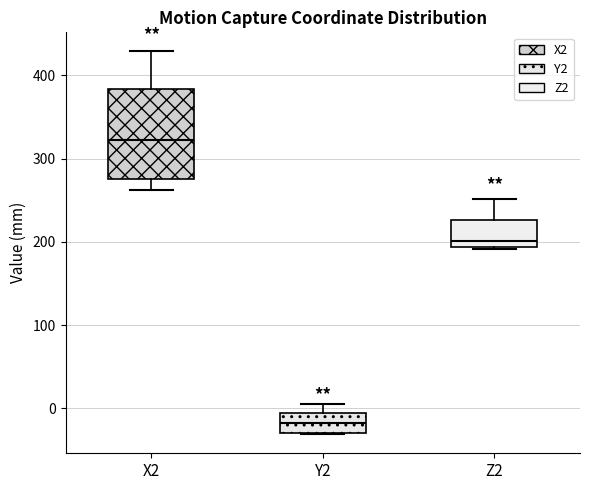

Where does the upper whisker of the box for Z2 end on the y-axis? The values are not printed on the chart, so give them approximately, as read against the axis.

250